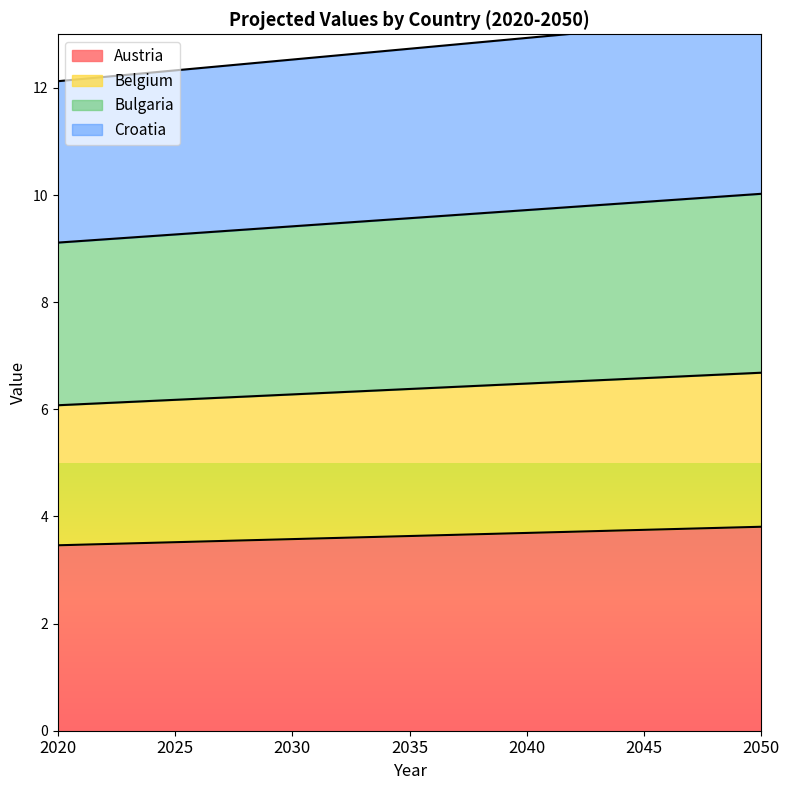

True or false: Croatia and Belgium intersect in this chart.

False